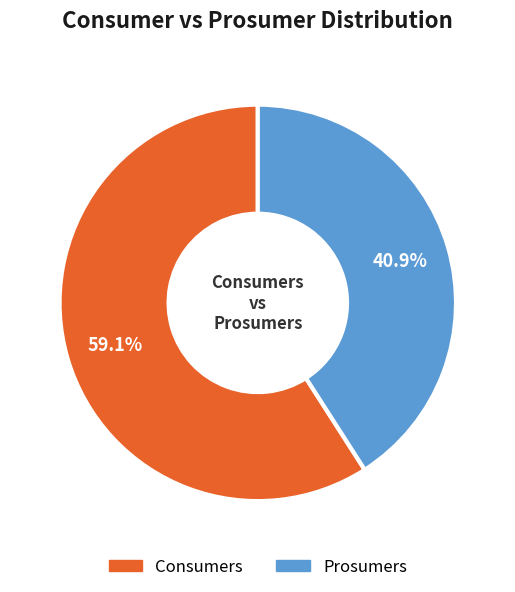

Which slice is the largest?

Consumers